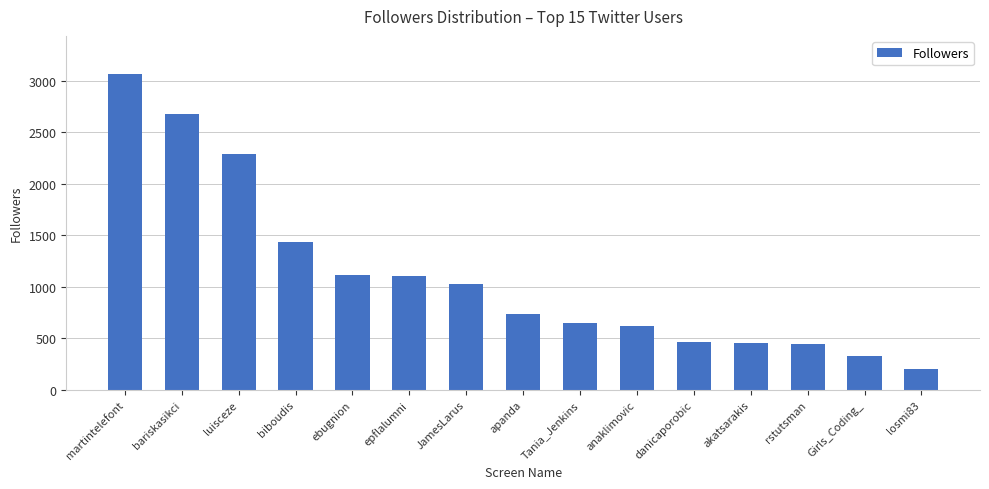

True or false: the data shows 2677 at bariskasikci.

True